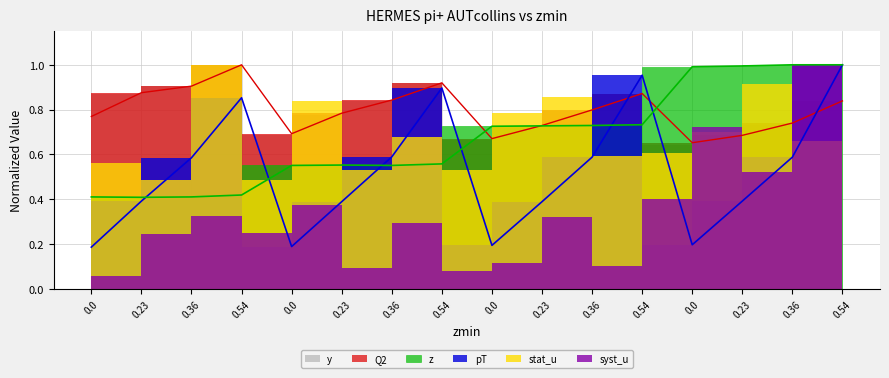

True or false: z has a value of 0.1 at 0.23.

False